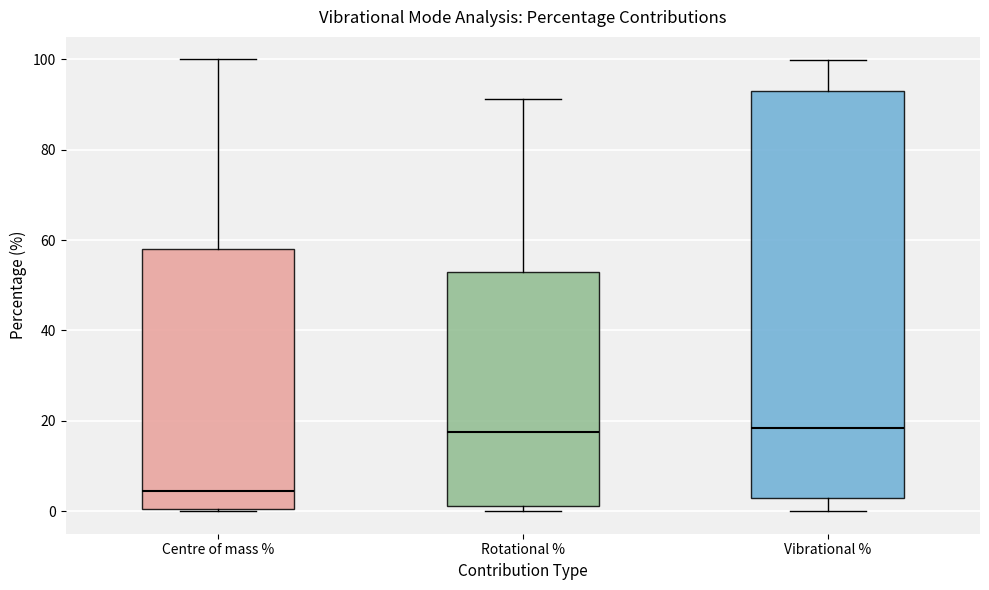

Where is the lower edge of the box for Rotational % on the y-axis? The values are not printed on the chart, so give them approximately, as read against the axis.

2